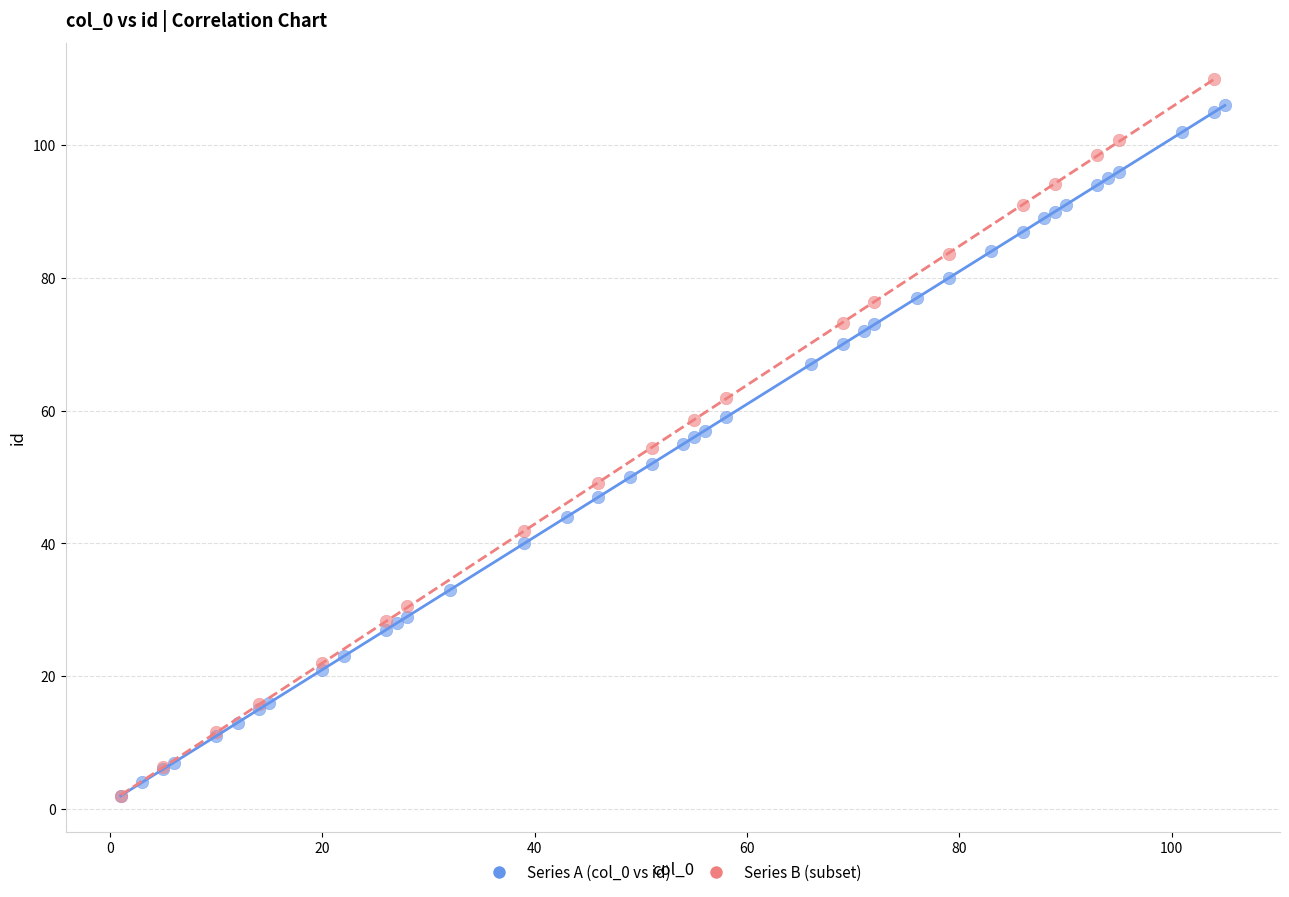

What are all the series names shown in the legend?

Series A (col_0 vs id), Series B (subset)